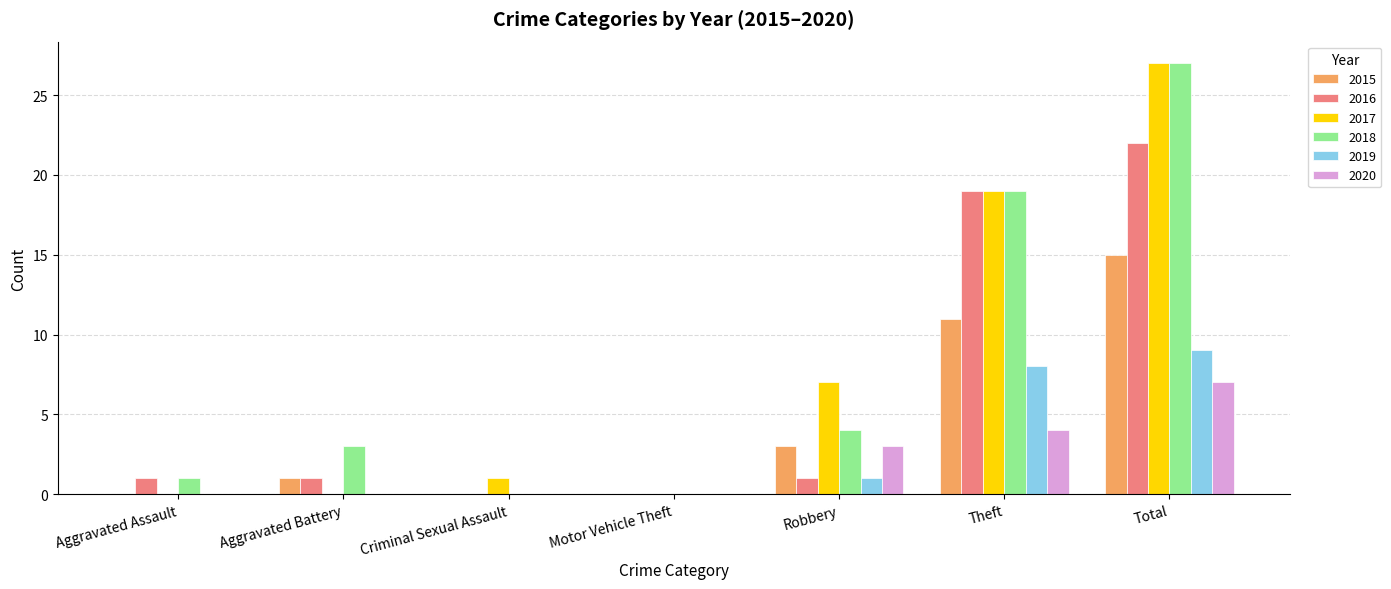

Is it true that 2015 equals 11 at Theft?

True